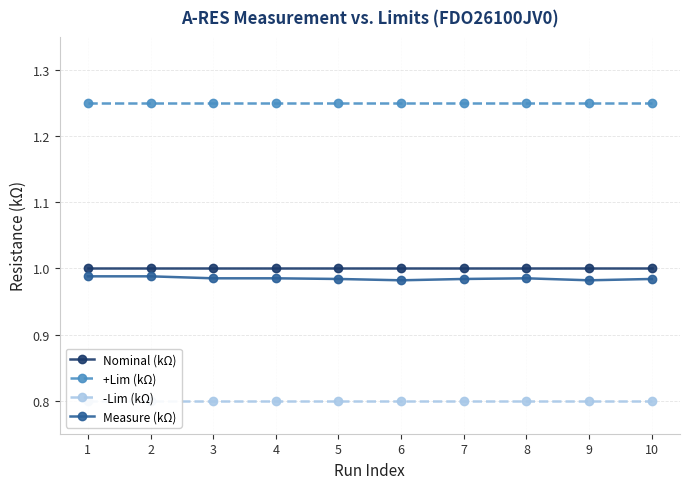

True or false: +Lim (kΩ) and -Lim (kΩ) cross at least once.

False